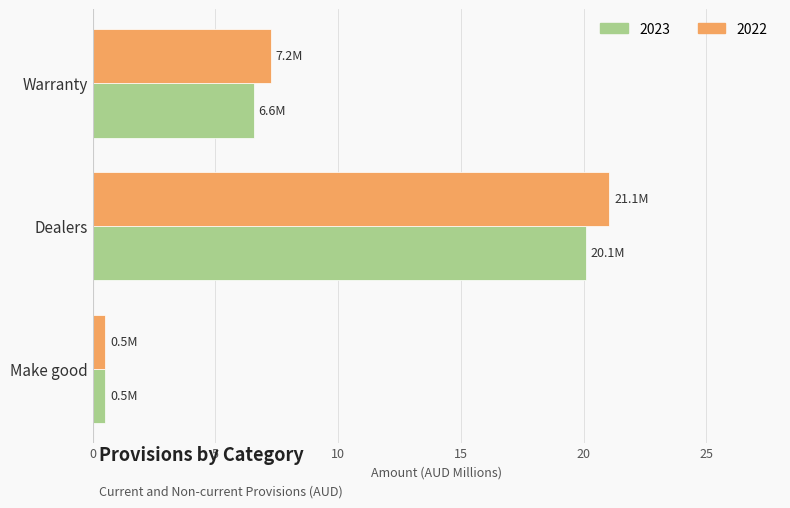

What is the difference between the 2022 values at Dealers and Warranty?

13.8